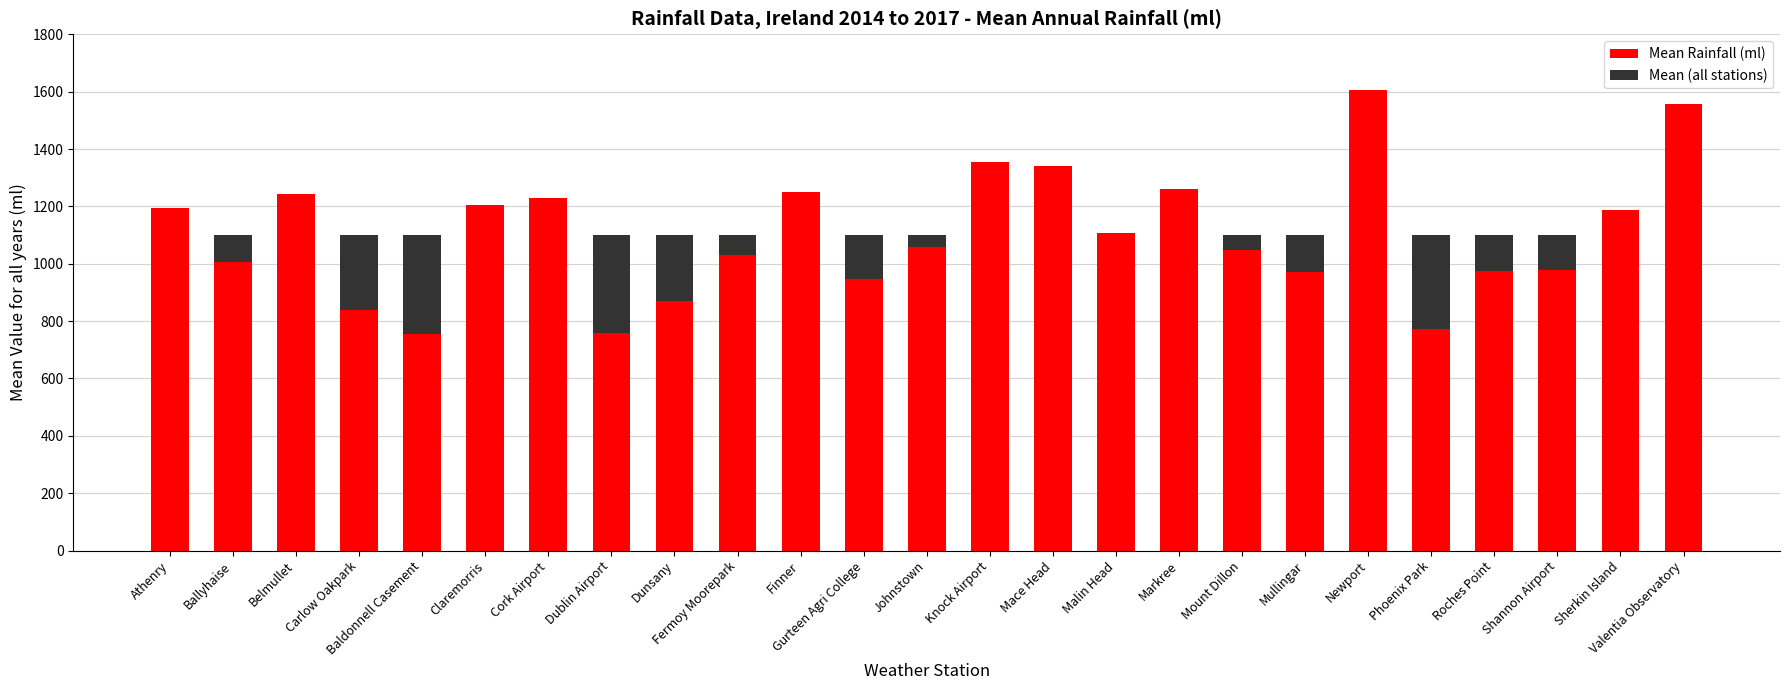

What is the total value across all series at Carlow Oakpark?

1101.8